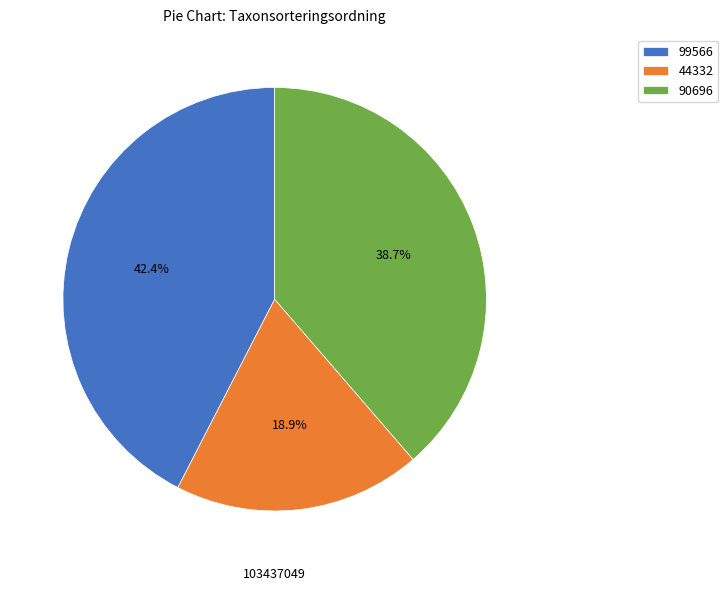

Which has a higher value, 99566 or 44332?

99566